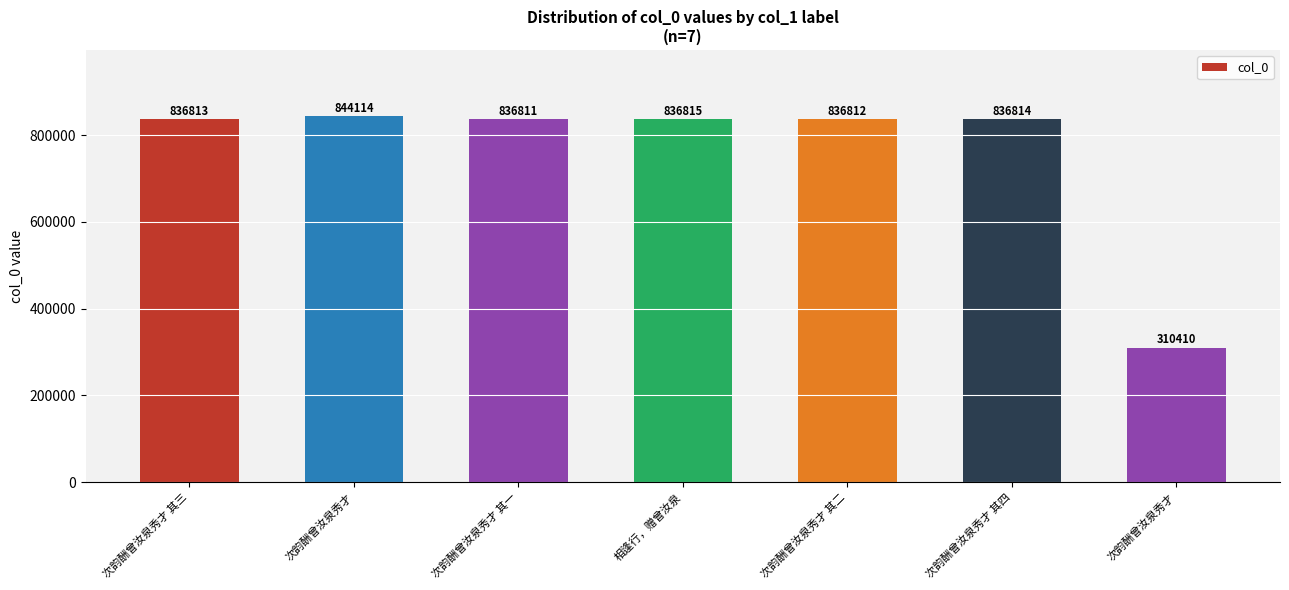

How many bars are there in total?

7